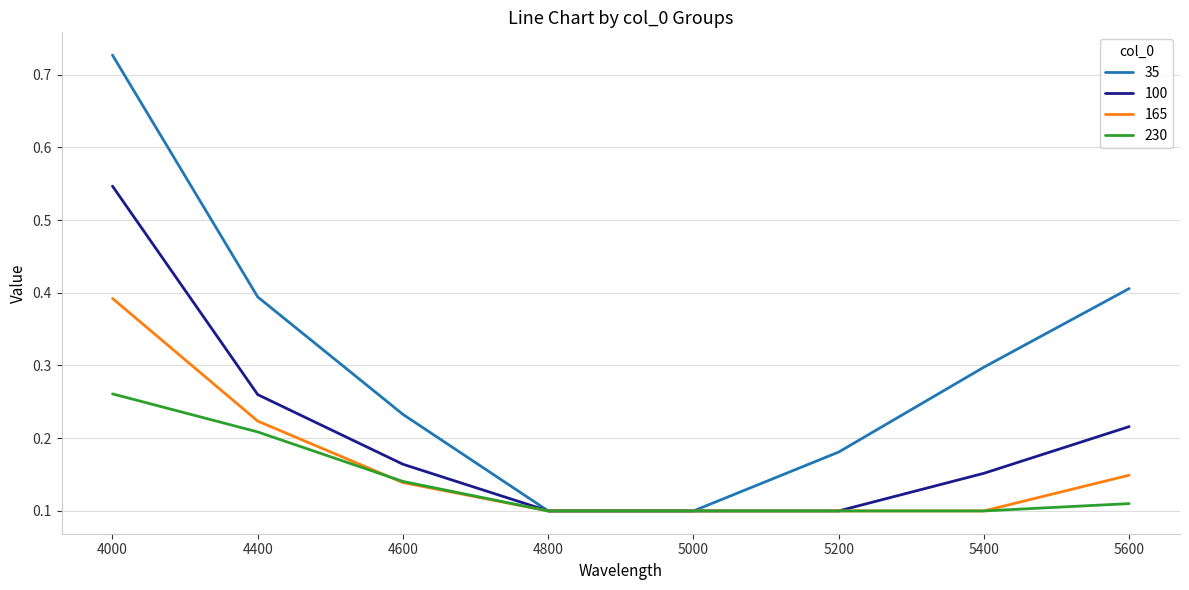

Which series has the largest total across all categories?

35